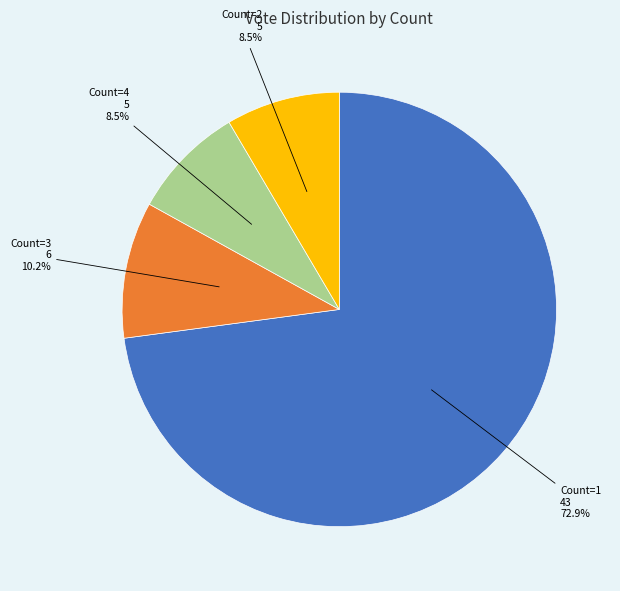

Does any single category account for the majority?

Yes